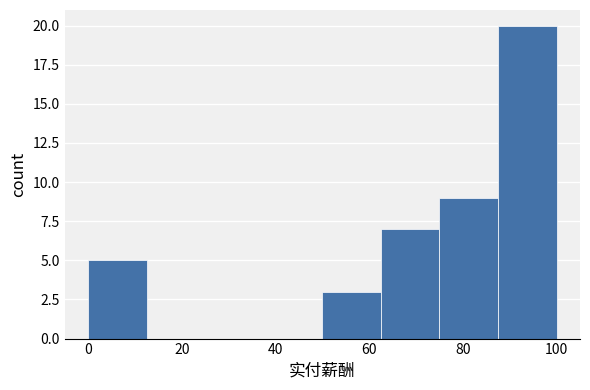

Reading left to right, list every bar in this chart as the range it spans on the x-axis followed by its height. Neither the bar edges nor the heights are printed on the chart, so give them approximately, as read against the axes.

0.0 to 12.5: 5
12.5 to 25.0: 0
25.0 to 37.5: 0
37.5 to 50.0: 0
50.0 to 62.5: 3
62.5 to 75.0: 7
75.0 to 87.5: 9
87.5 to 100.0: 20